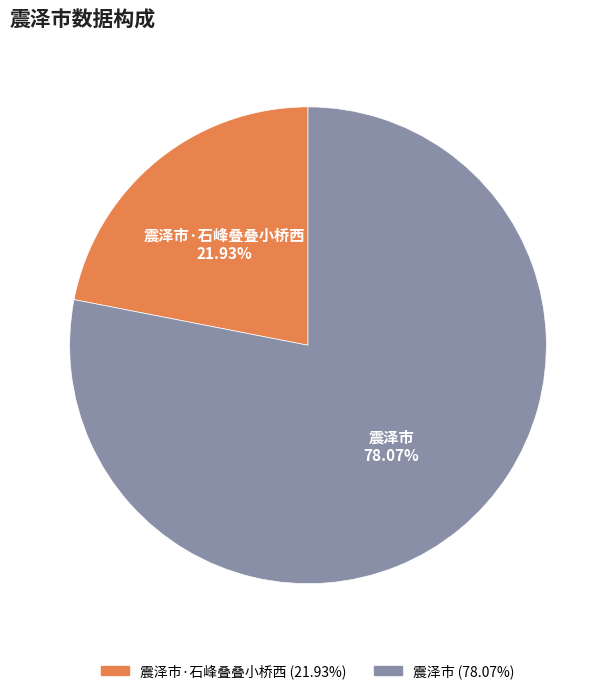

Is it true that 震泽市 is 78% of the pie?

True